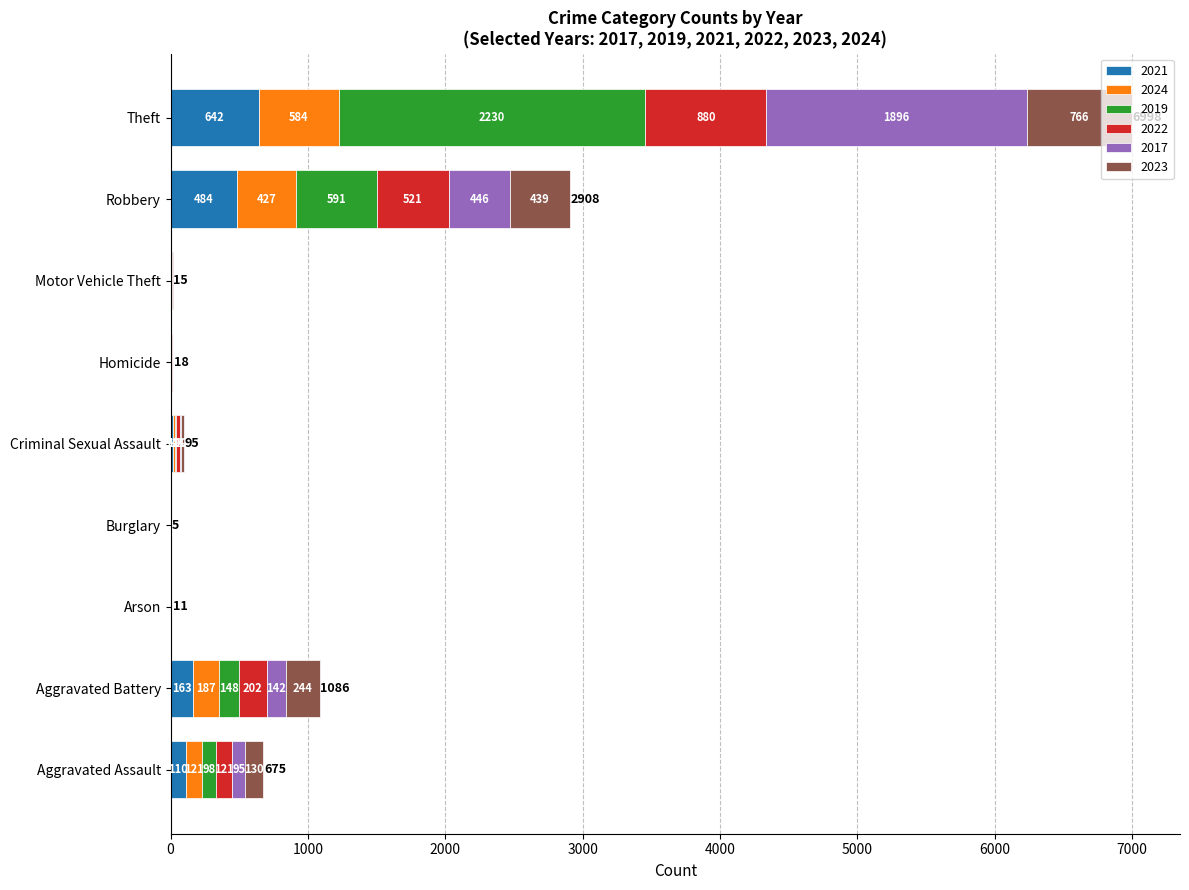

Is it true that 2021 equals 484 at Robbery?

True